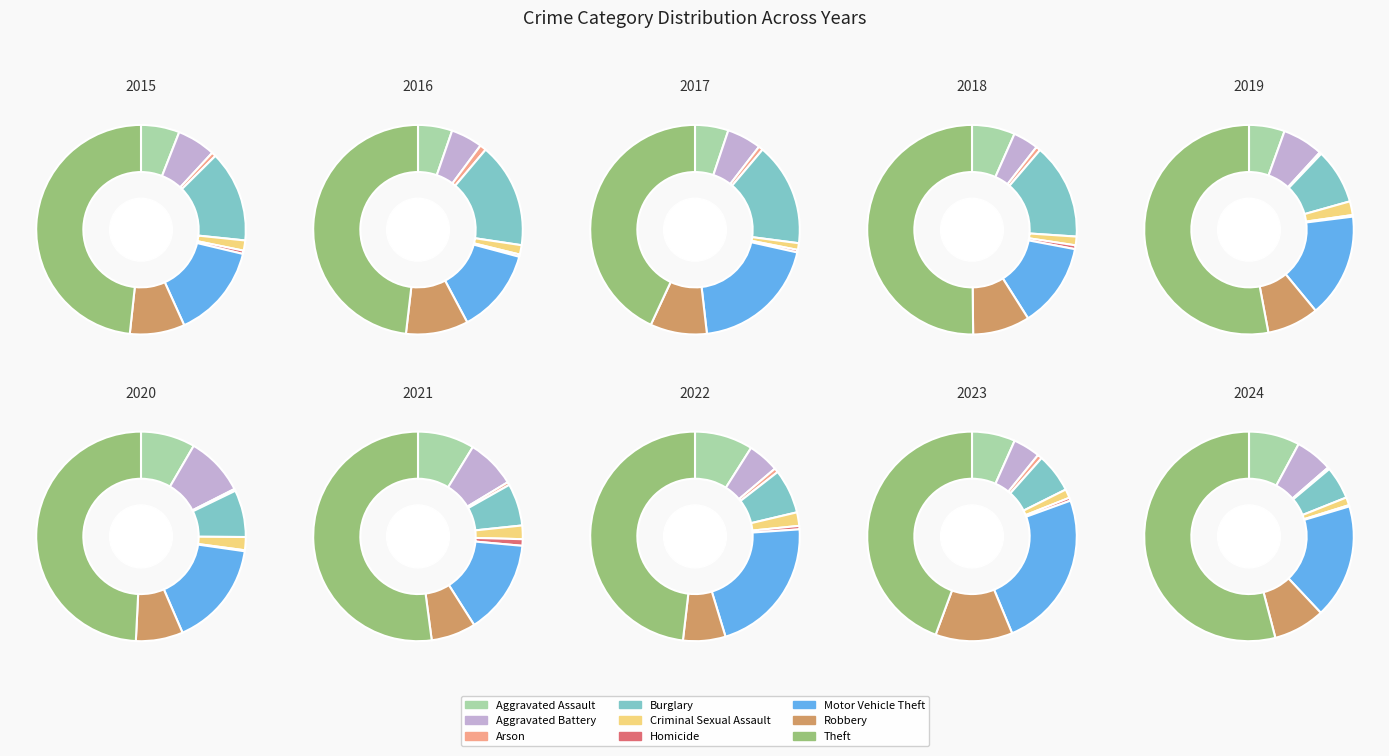

Count the number of slices in the pie.

9